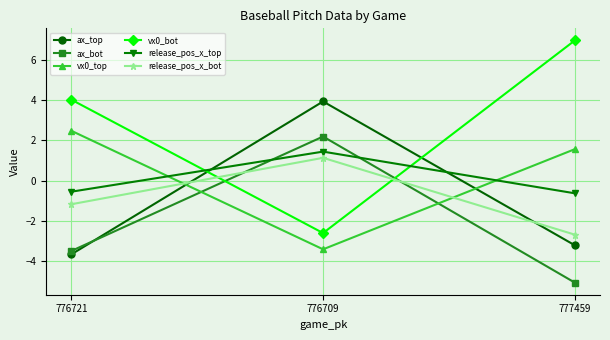

What is the label of the 3rd point from the left?

777459